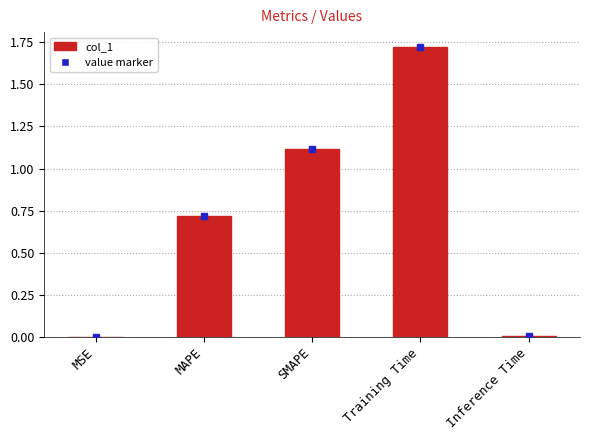

What is the sum of all values?

3.6